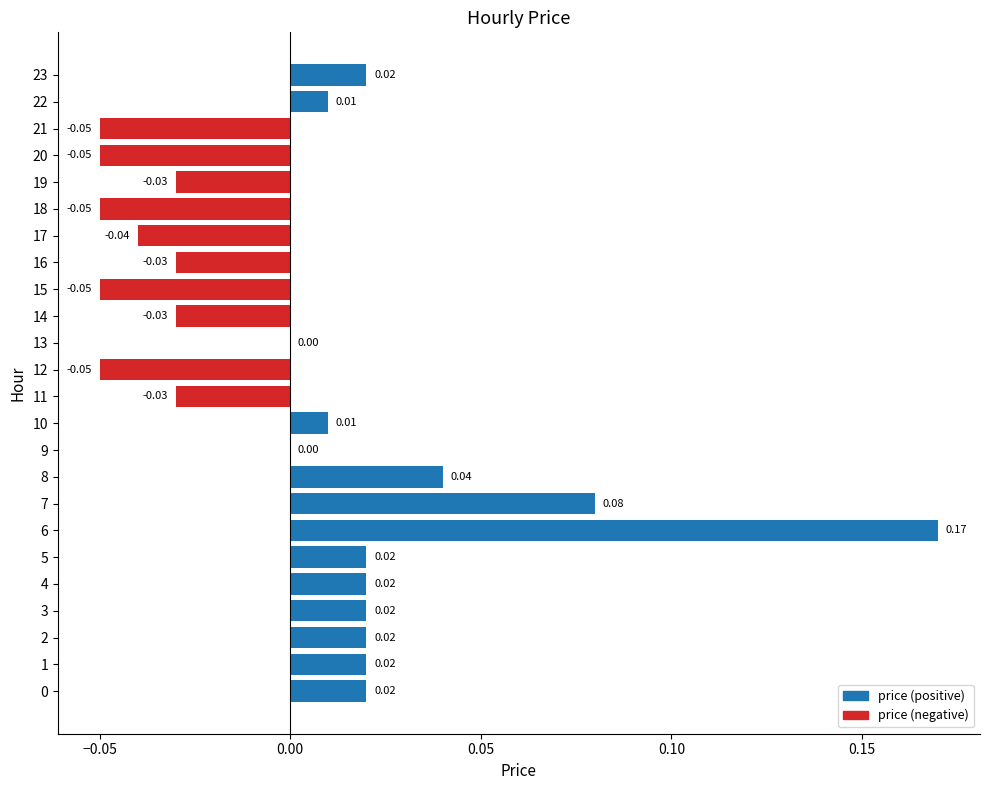

How many distinct data groups are displayed?

1